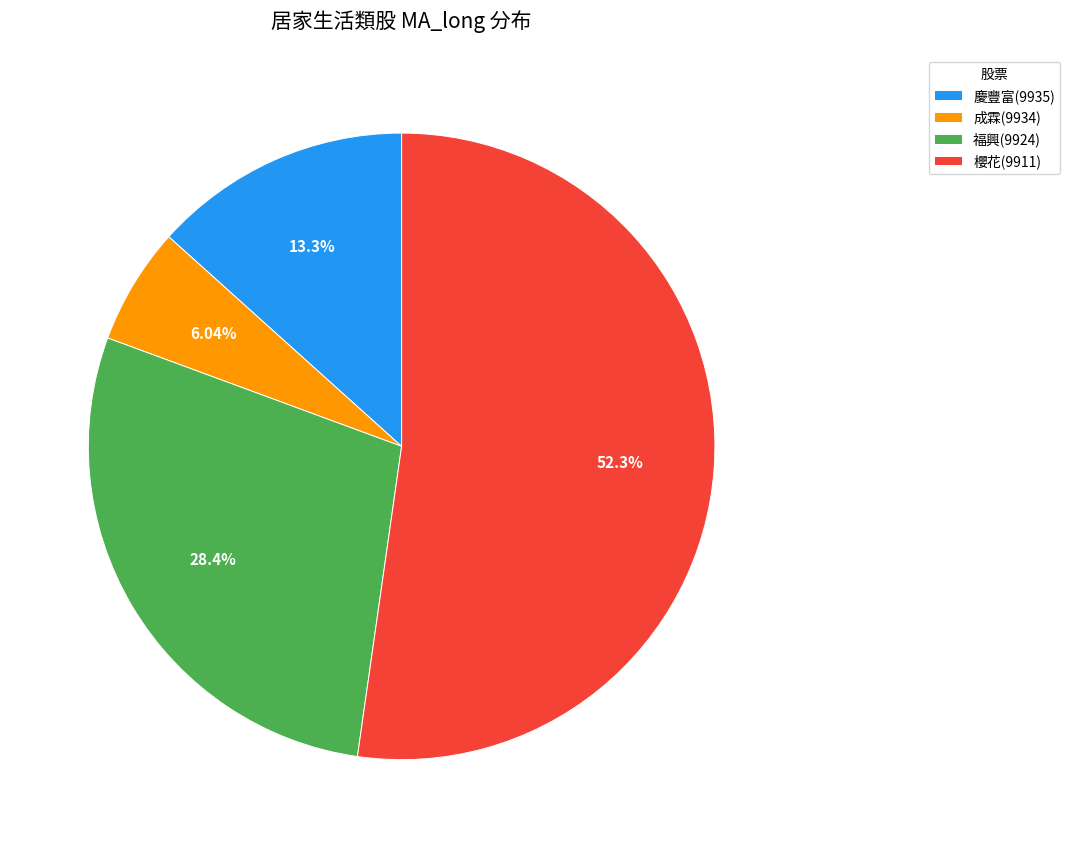

To the nearest percent, what percentage of the pie is 慶豐富(9935)?

13%